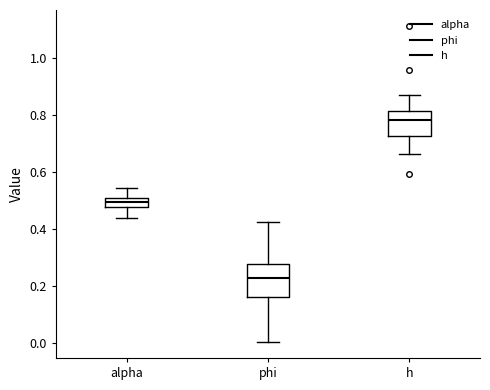

Which box's median line is the highest?

h